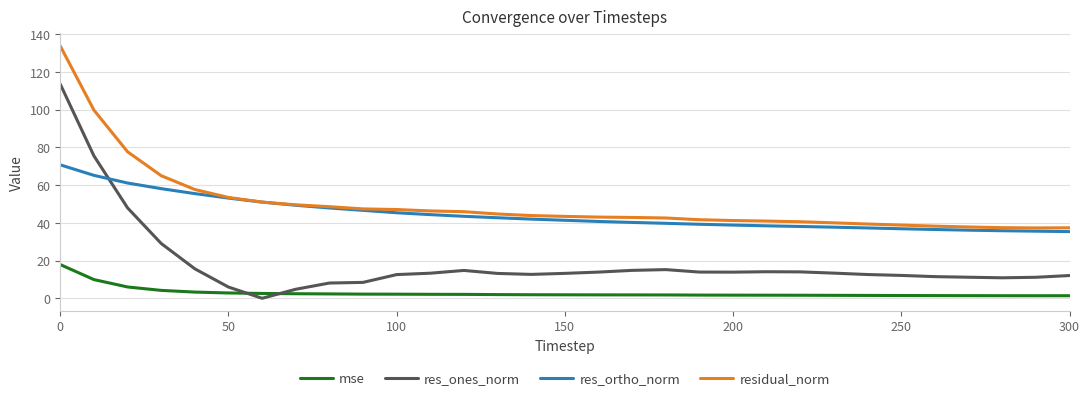

True or false: res_ones_norm and res_ortho_norm intersect in this chart.

True